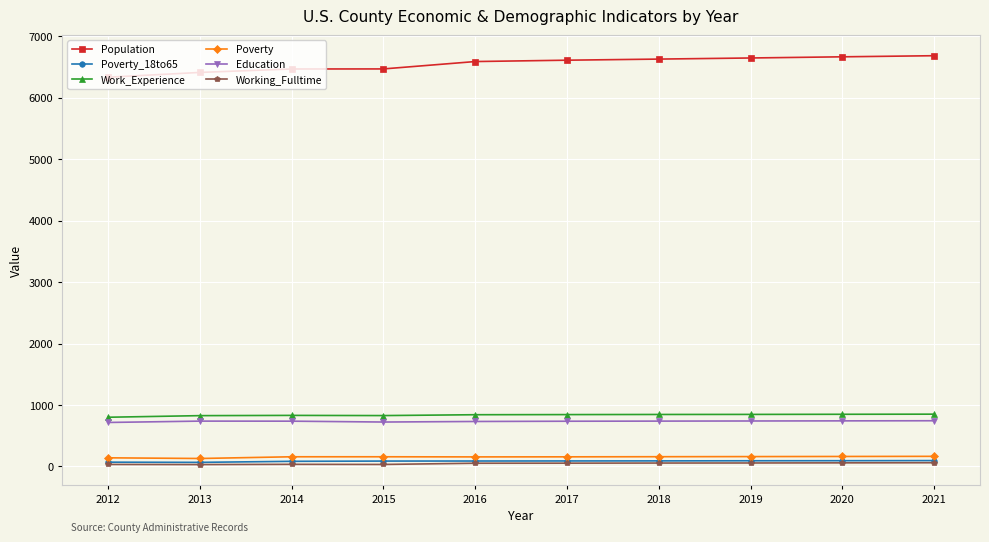

What are all the series names shown in the legend?

Population, Poverty_18to65, Work_Experience, Poverty, Education, Working_Fulltime